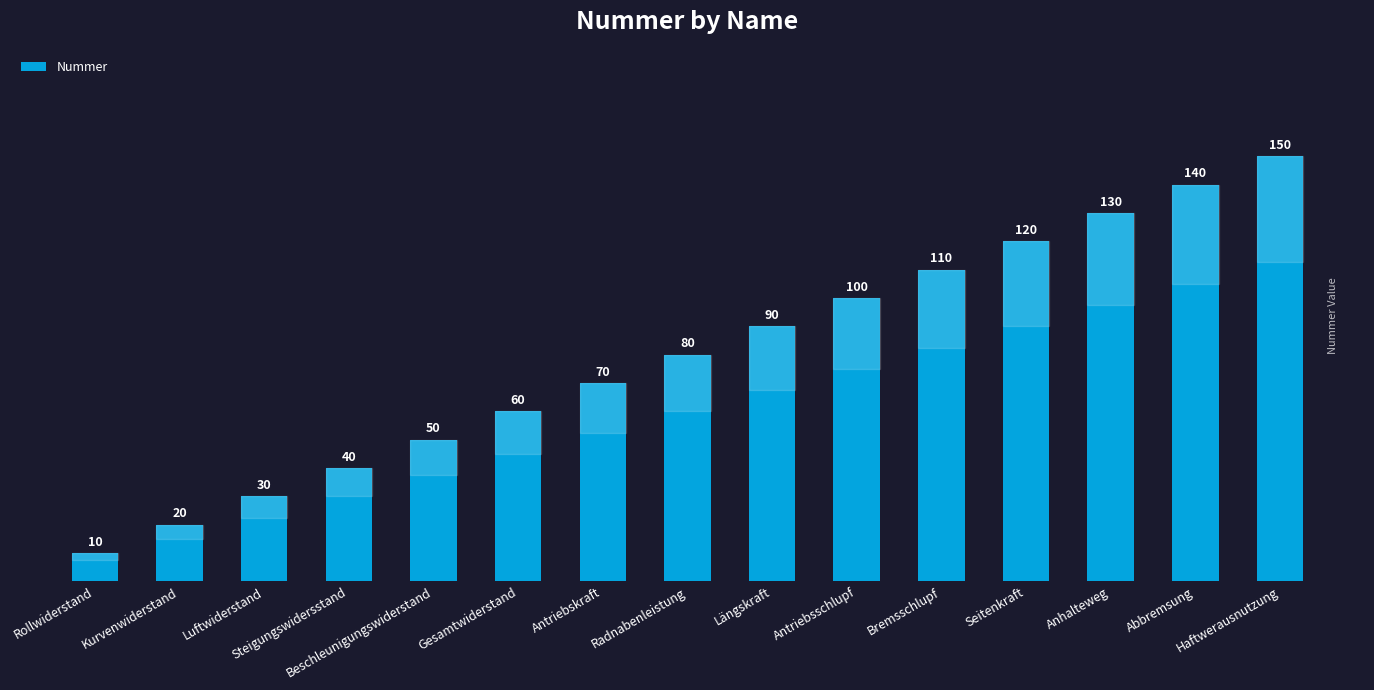

Rank the categories by value from lowest to highest.

Rollwiderstand, Kurvenwiderstand, Luftwiderstand, Steigungswidersstand, Beschleunigungswiderstand, Gesamtwiderstand, Antriebskraft, Radnabenleistung, Längskraft, Antriebsschlupf, Bremsschlupf, Seitenkraft, Anhalteweg, Abbremsung, Haftwerausnutzung